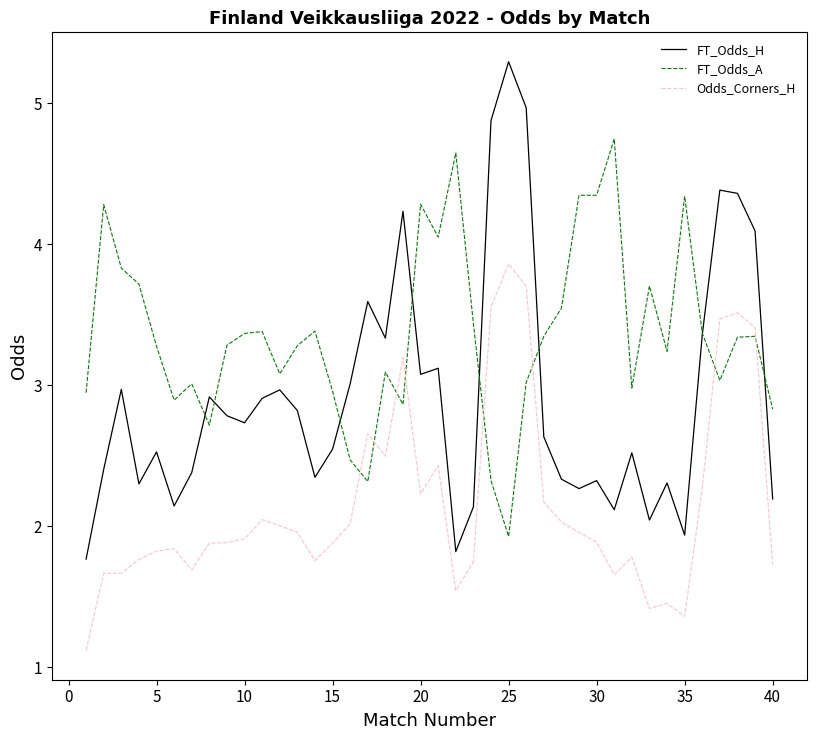

List the series in order of their peak value, highest first.

FT_Odds_H, FT_Odds_A, Odds_Corners_H